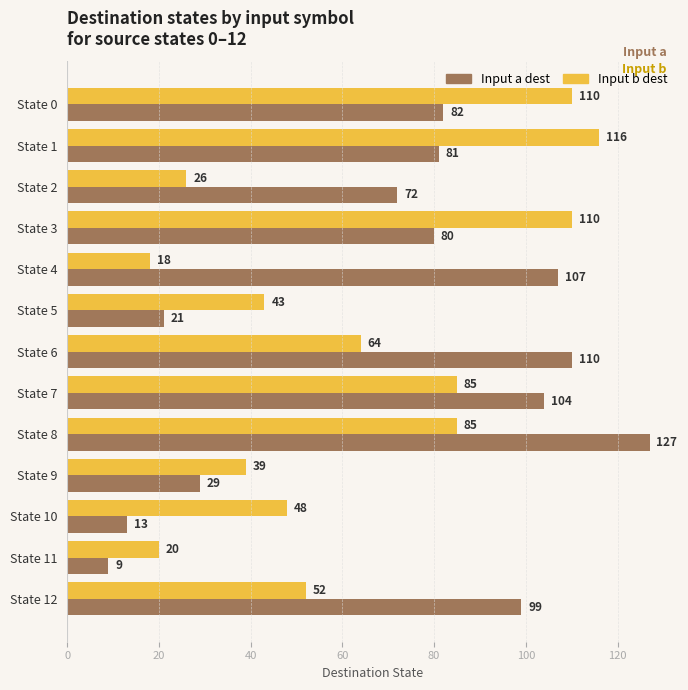

What is the spread (max minus min) of values at State 12?

47